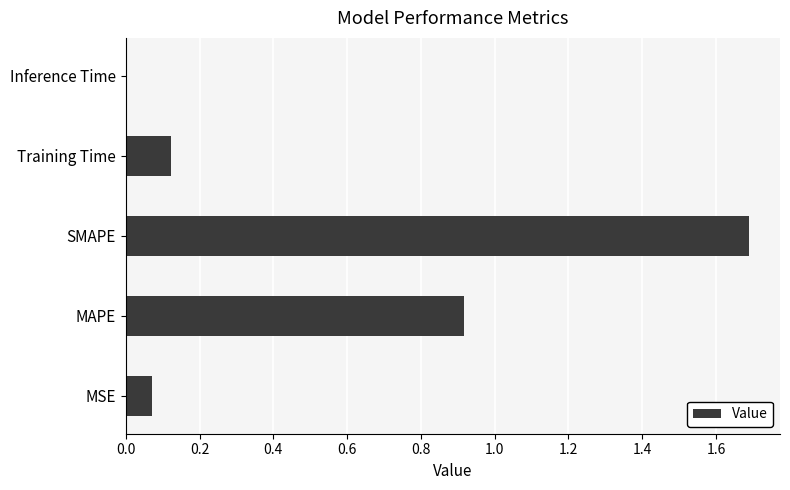

What is the change in value from MSE to MAPE?

+0.8